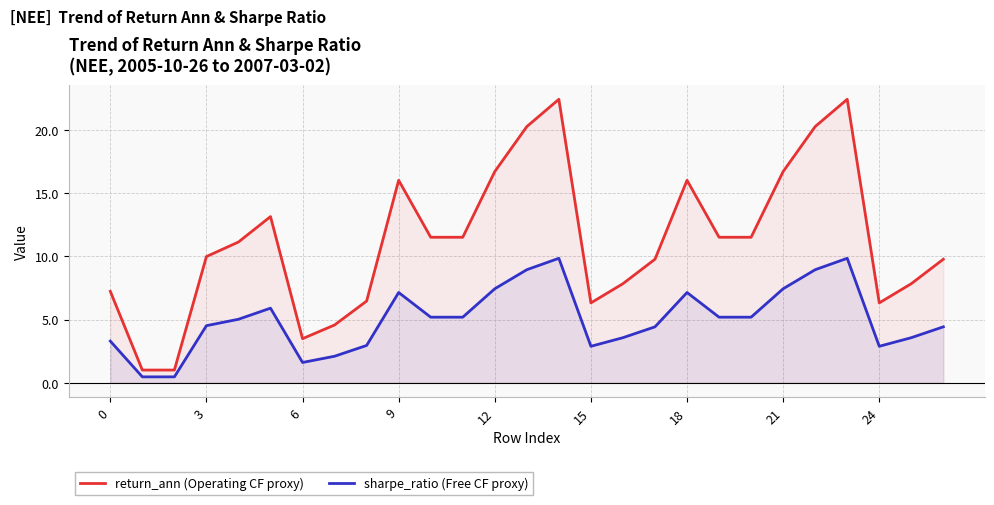

What is the difference between the highest and lowest values at 21?

9.3